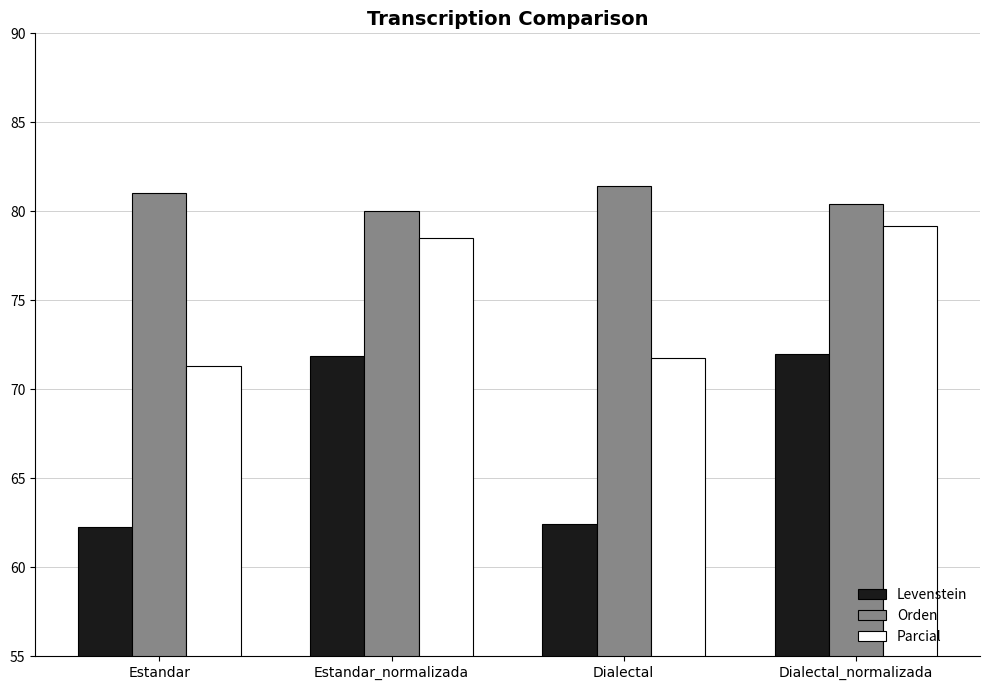

What value does the Orden series have at Estandar_normalizada?

80.0